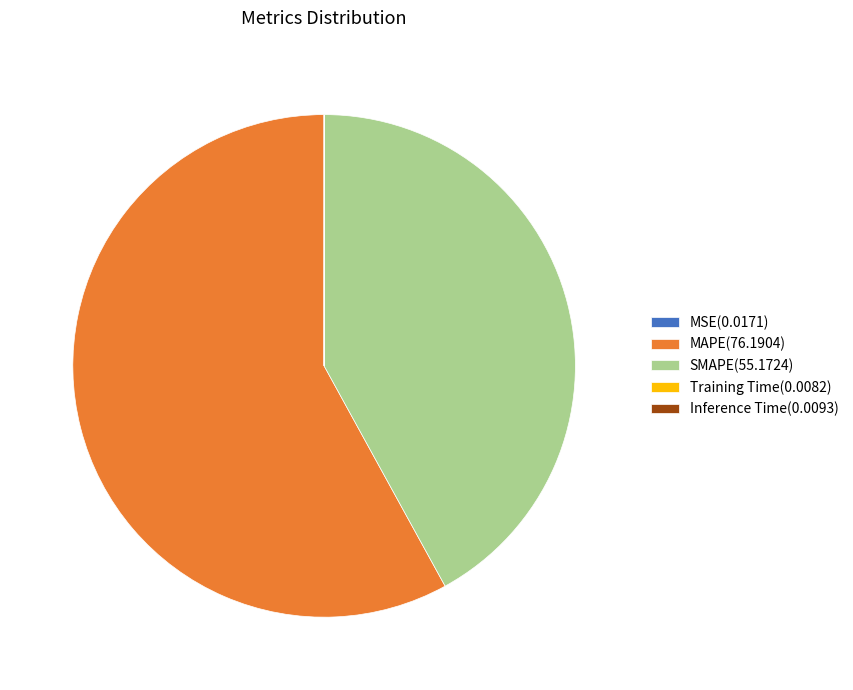

Which slice represents more than half of the pie?

MAPE